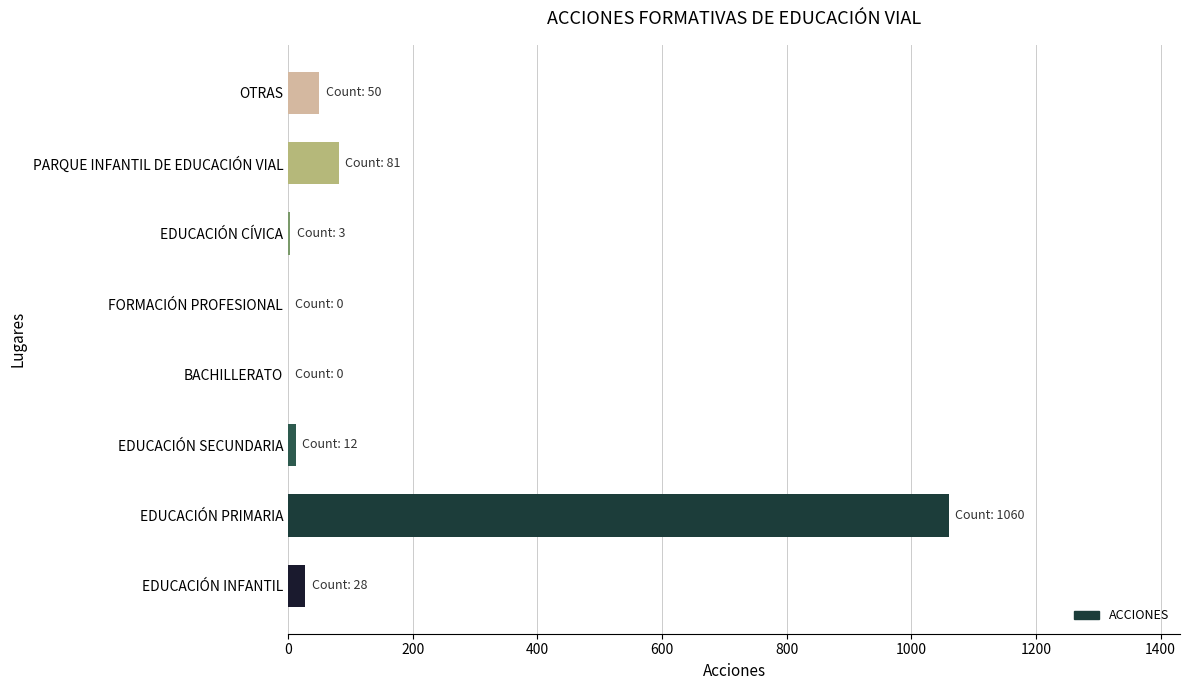

What is the maximum value shown in the chart?

1060